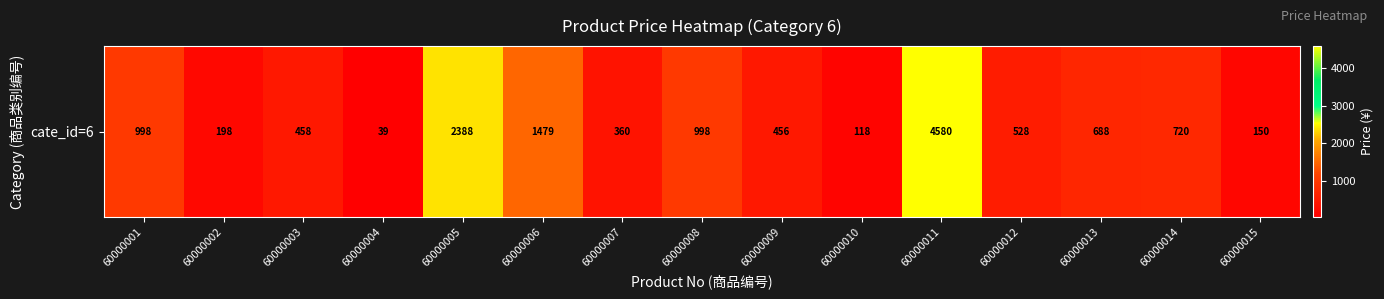

The chart shows a value of 771 at 60000003. True or false?

False